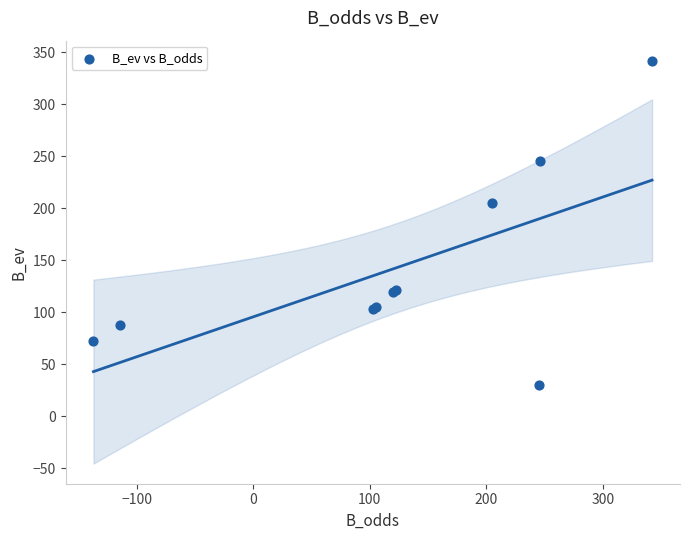

What Y value in the scatter plot is closest to 185?

205.0